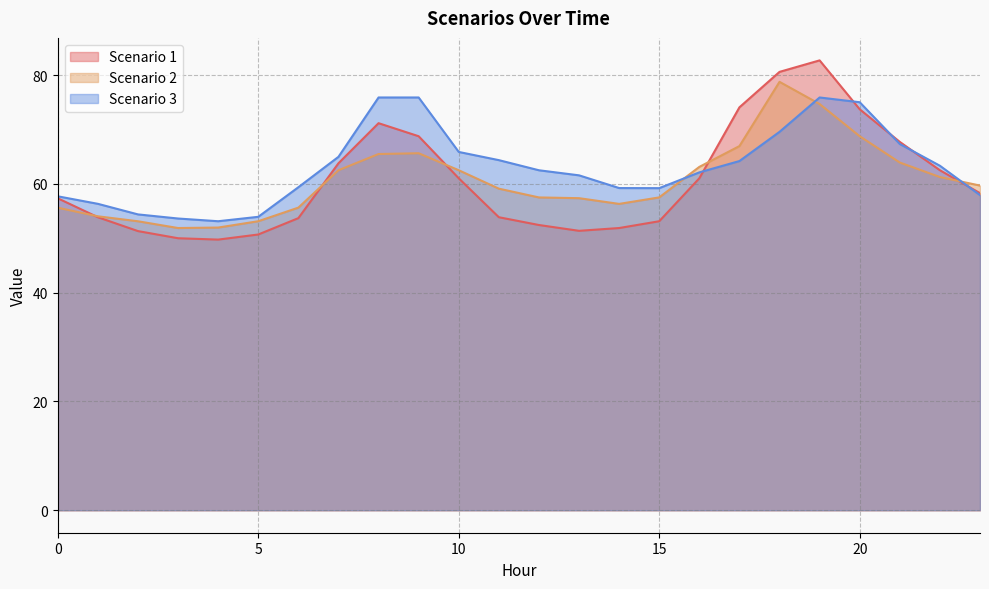

Reading right to left, what are all the values shown in this chart?

Scenario 1: 23=58.3	22=62.5	21=67.7	20=73.7	19=82.7	18=80.6	17=74.1	16=61.0	15=53.1	14=51.9	13=51.4	12=52.4	11=53.9	10=61.0	9=68.8	8=71.2	7=63.8	6=53.7	5=50.7	4=49.8	3=50.0	2=51.3	1=53.9	0=57.4
Scenario 2: 23=59.7	22=61.3	21=63.9	20=68.8	19=74.7	18=78.8	17=66.9	16=63.1	15=57.5	14=56.3	13=57.4	12=57.5	11=59.1	10=62.5	9=65.6	8=65.5	7=62.5	6=55.6	5=53.1	4=52.0	3=51.9	2=53.1	1=54.0	0=55.6
Scenario 3: 23=57.9	22=63.3	21=67.3	20=75.0	19=75.9	18=69.6	17=64.2	16=62.1	15=59.2	14=59.2	13=61.6	12=62.5	11=64.4	10=65.9	9=75.9	8=75.9	7=65.0	6=59.4	5=53.9	4=53.1	3=53.6	2=54.4	1=56.3	0=57.7